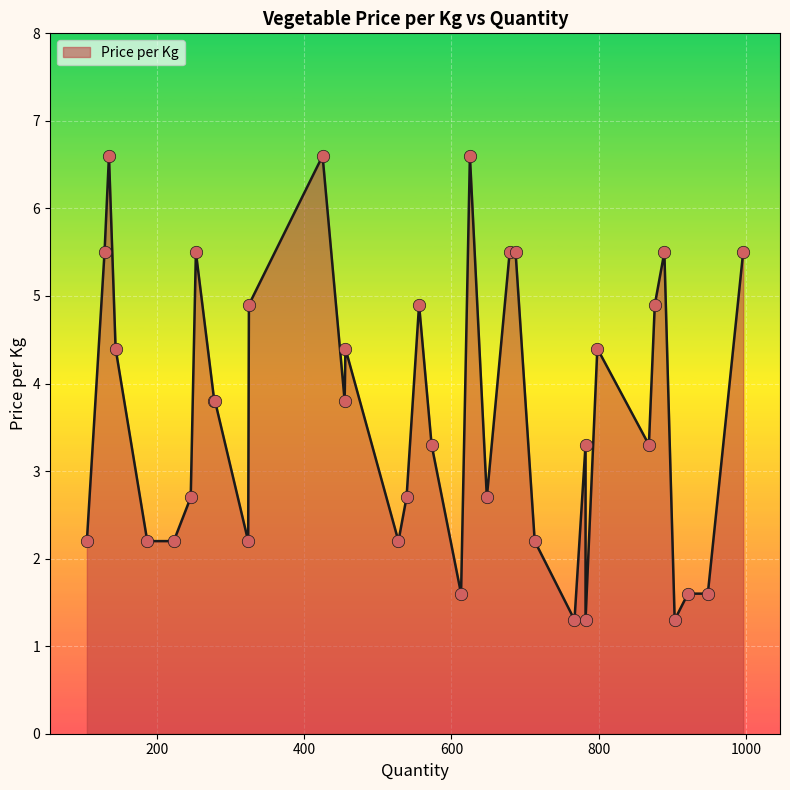

Between 456 and 279, which is larger?

456